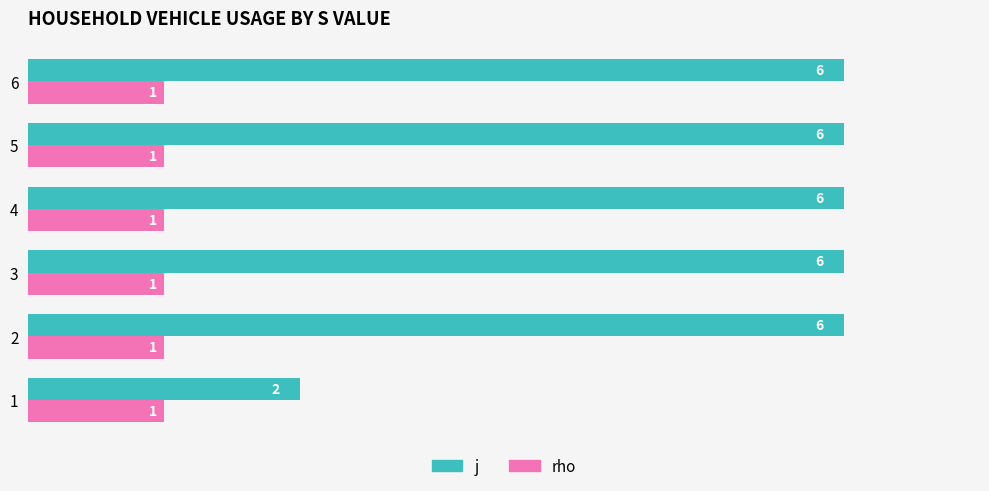

Count the j values in the range 6 to 7.

5